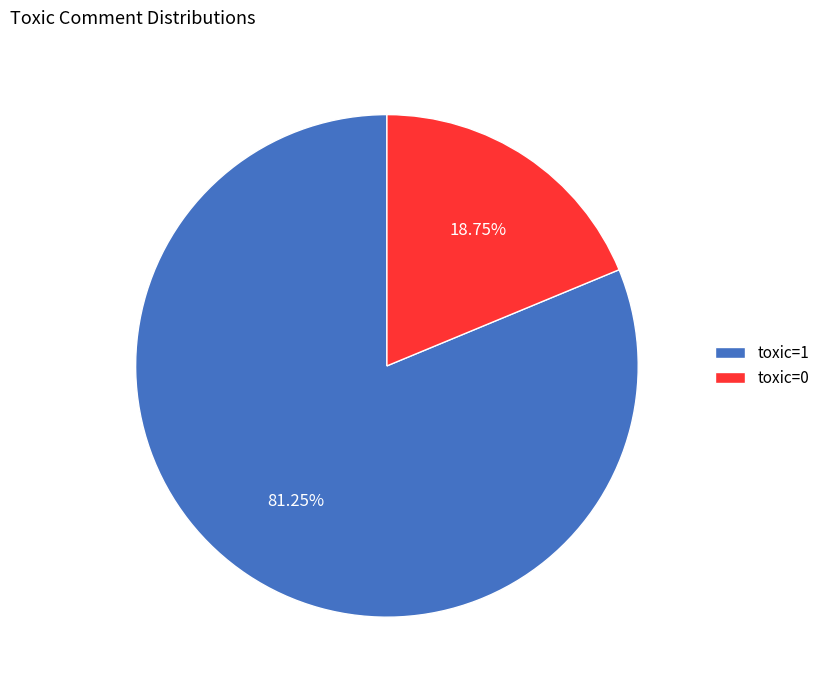

Which category accounts for the majority?

toxic=1